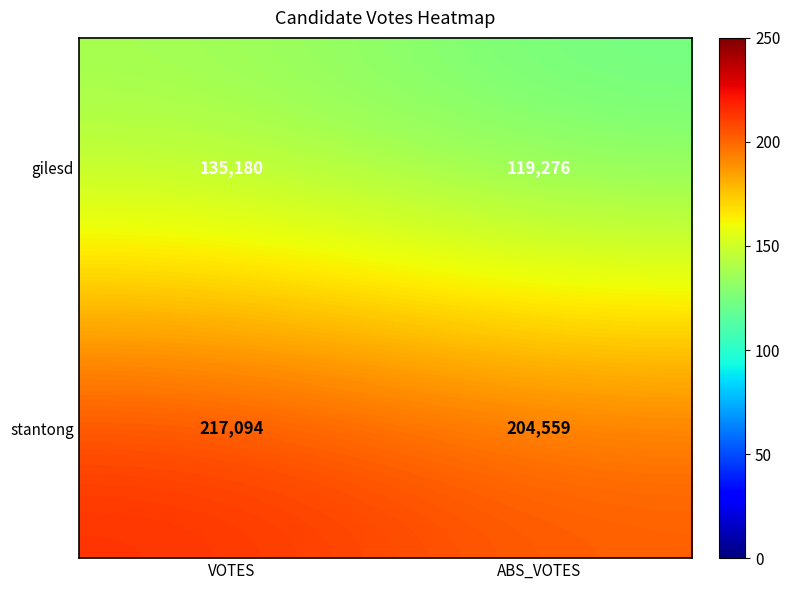

What is the sum of all gilesd values?

254456